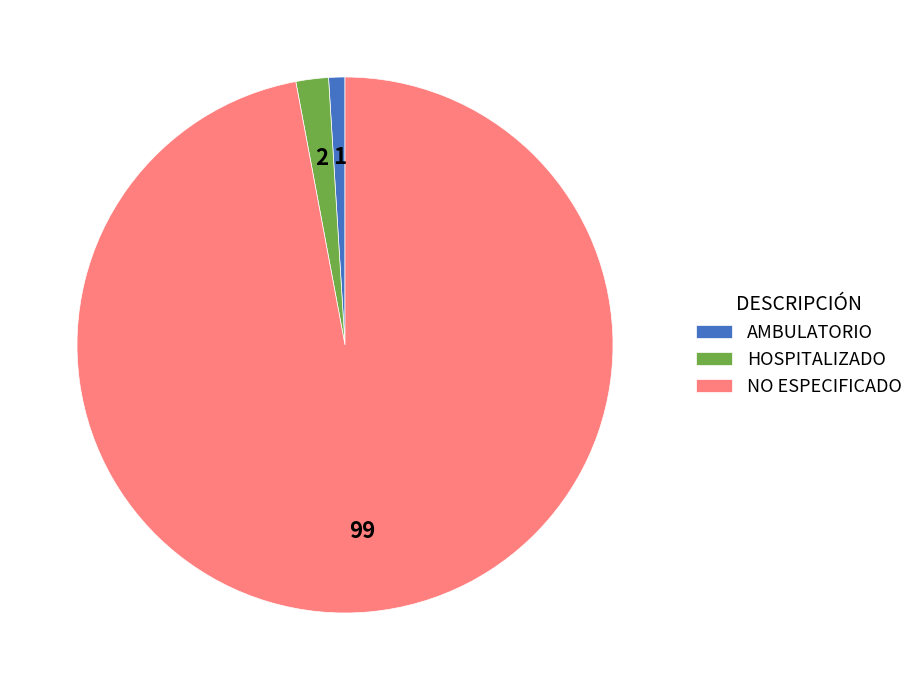

The AMBULATORIO slice represents 1% of the pie. True or false?

True